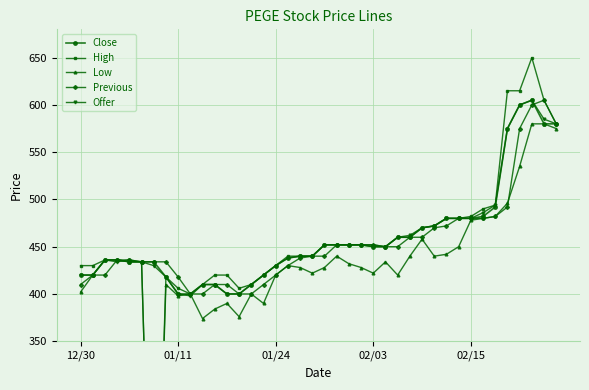

The High series shows 1016 at 36. True or false?

False